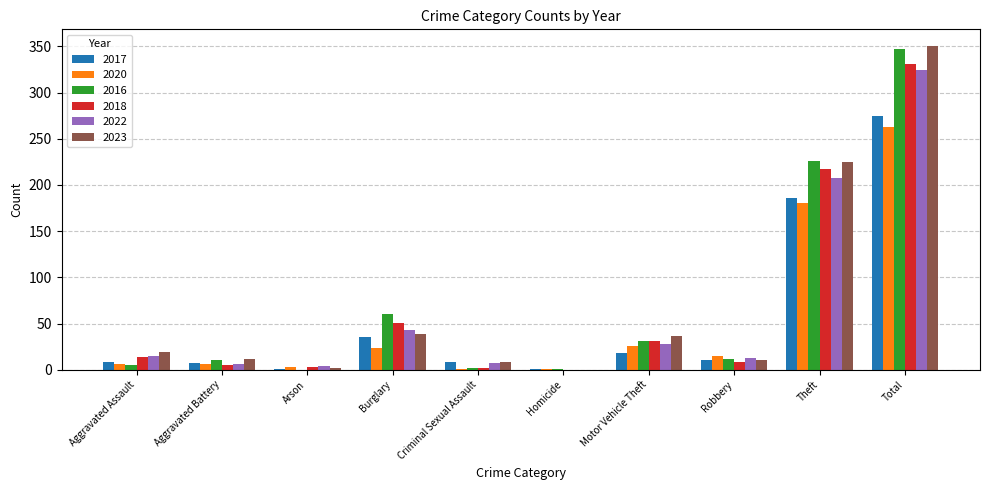

What is the total value across all series at Aggravated Assault?

67